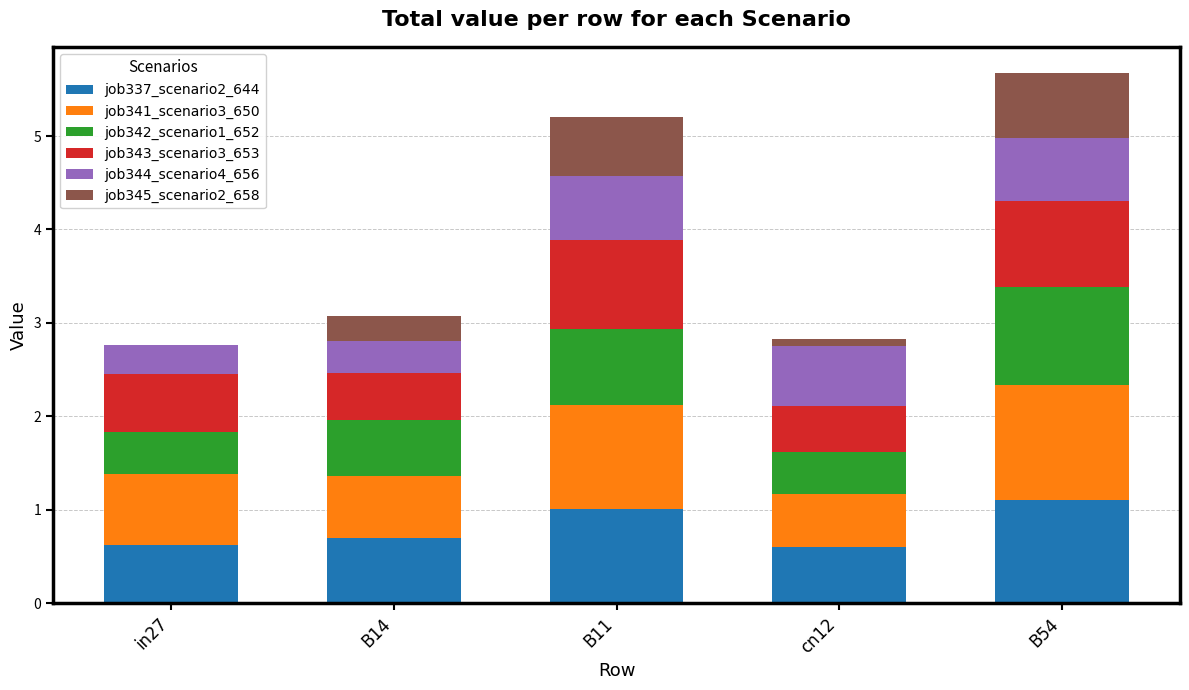

The value of job337_scenario2_644 at cn12 is 0.6. True or false?

True